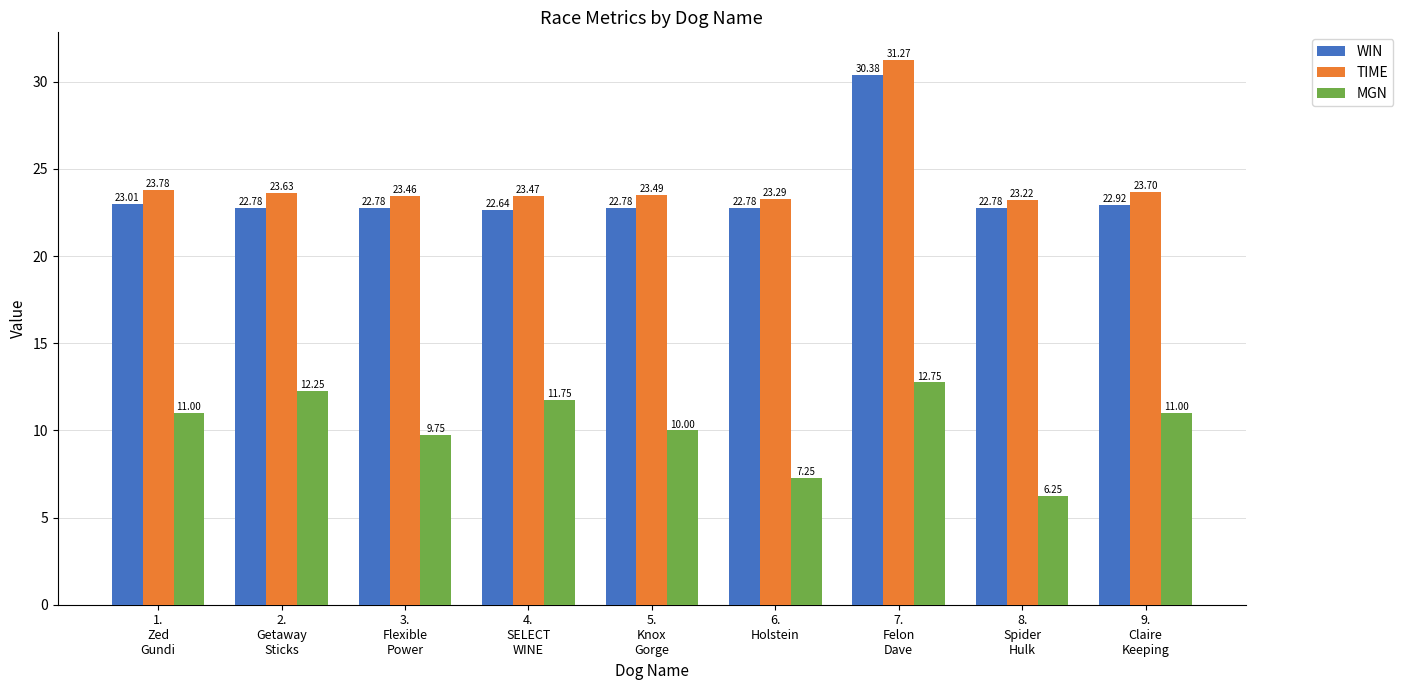

How many bars are there in each group?

3